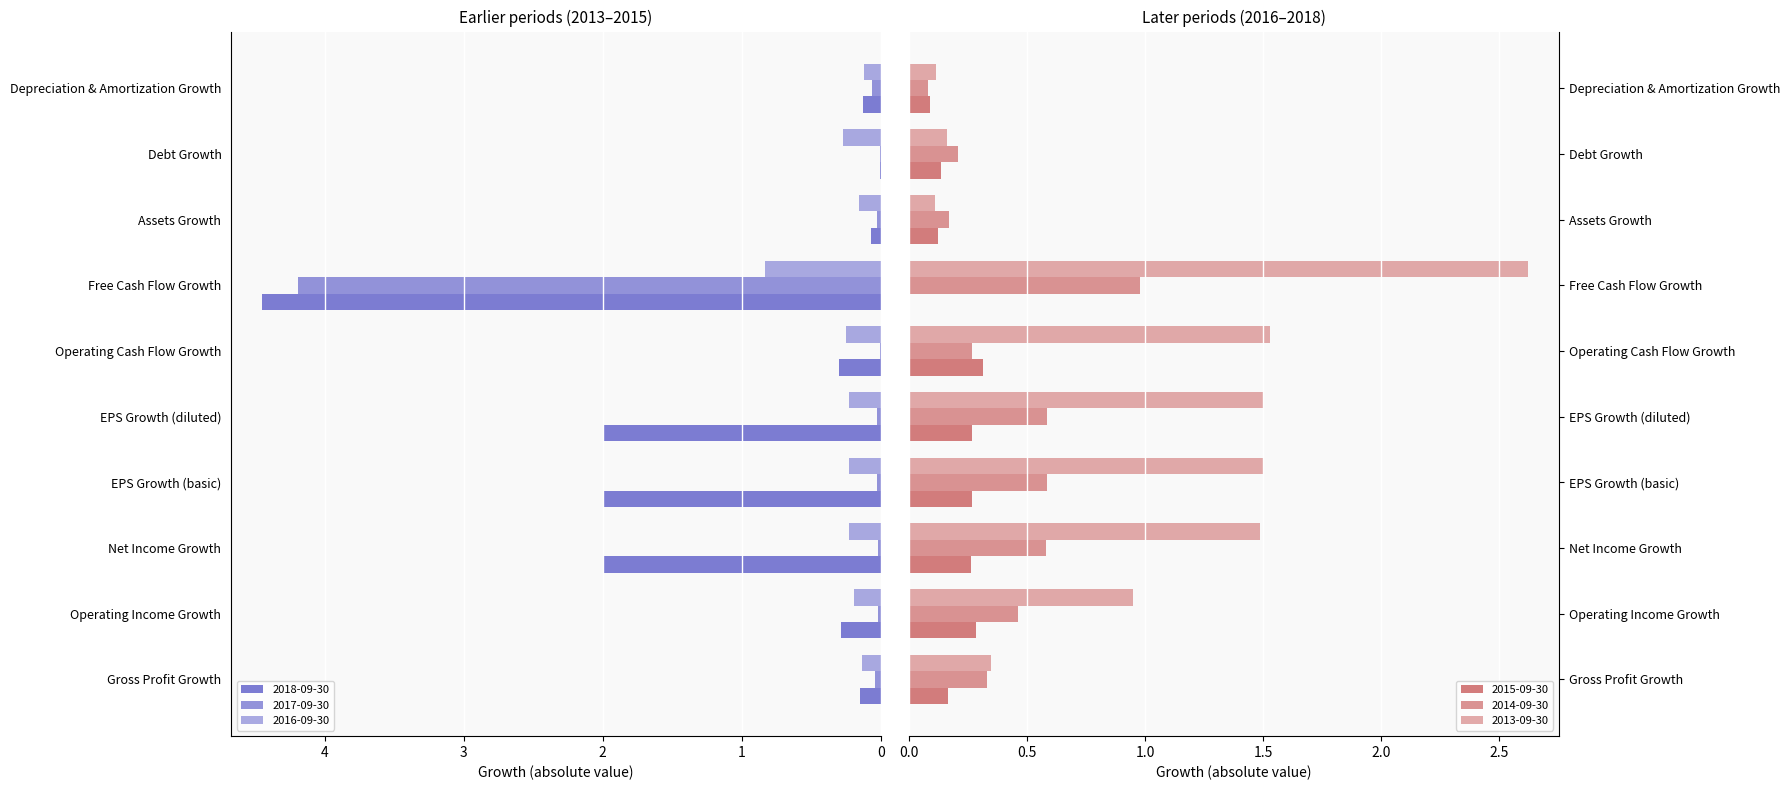

Between EPS Growth (basic) and Free Cash Flow Growth, which series saw the biggest shift?

2017-09-30